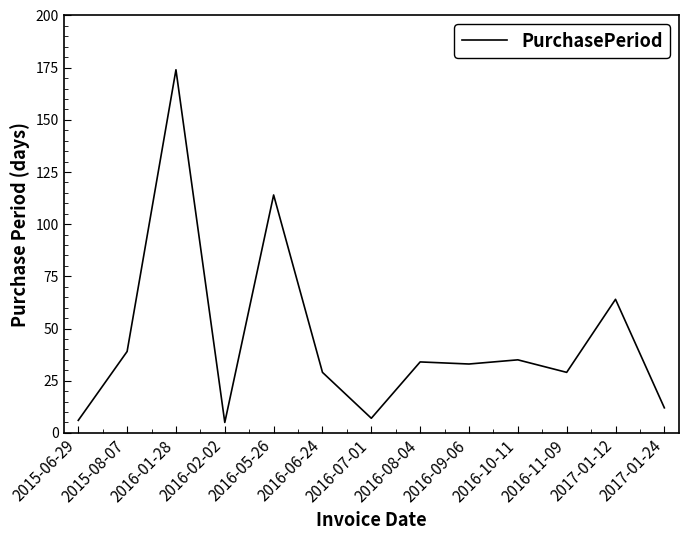

Does the chart display data point markers on the line(s)?

No